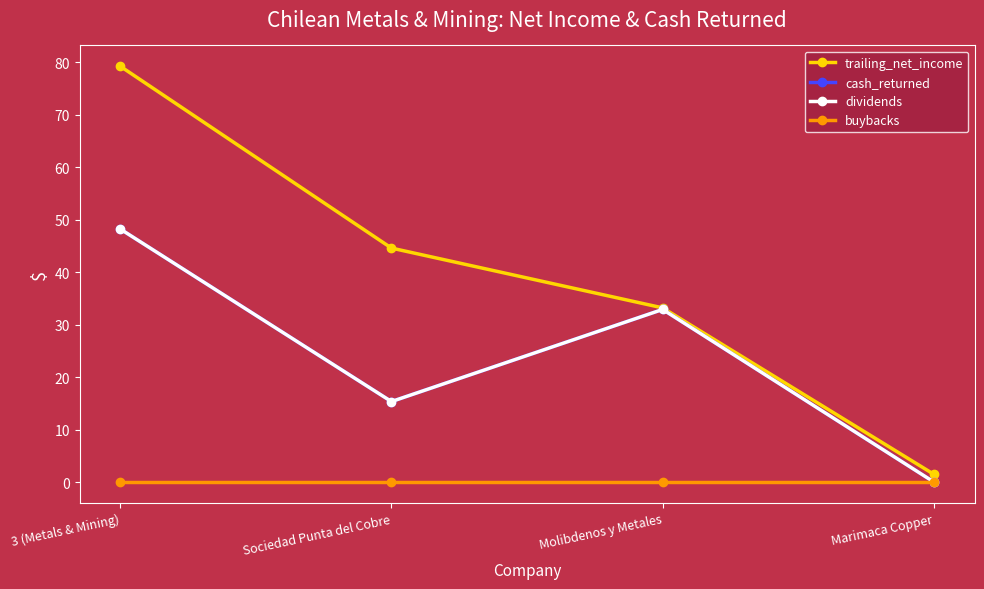

Does the chart have visible grid lines?

No